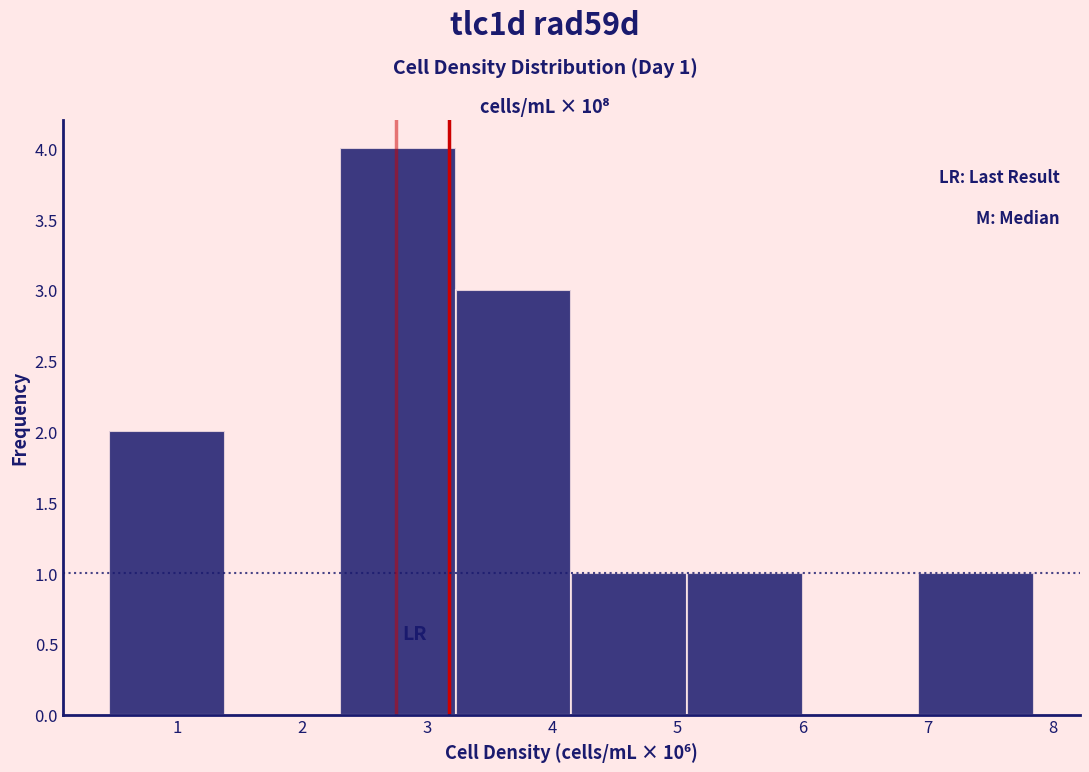

Which range on the x-axis has the tallest bar?

2.3 to 3.2